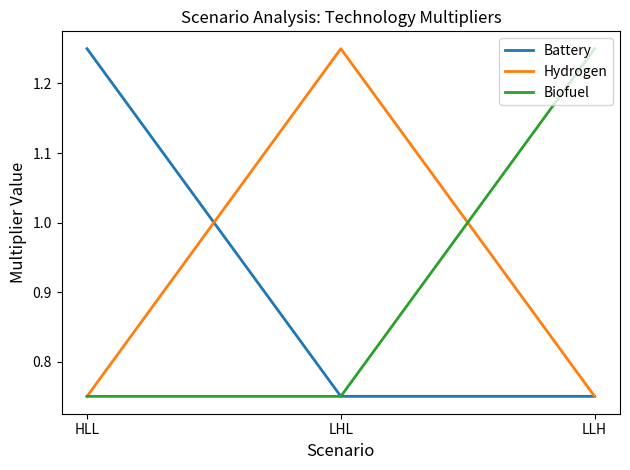

The Hydrogen series shows 1.1 at LLH. True or false?

False